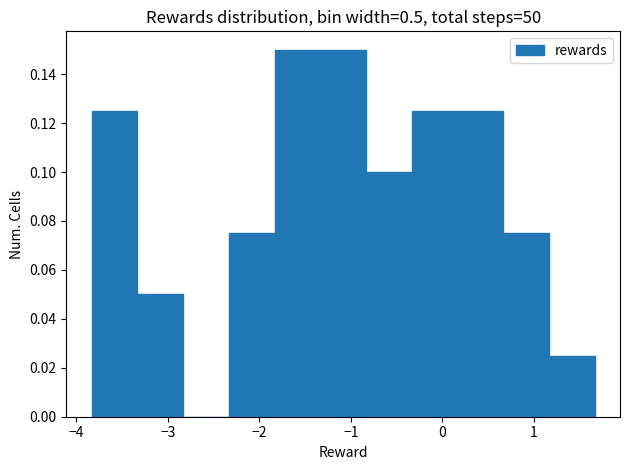

Reading left to right, list every bar in this chart as the range it spans on the x-axis followed by its height. Neither the bar edges nor the heights are printed on the chart, so give them approximately, as read against the axes.

-3.8 to -3.3: 0.126
-3.3 to -2.8: 0.050
-2.8 to -2.3: 0
-2.3 to -1.8: 0.076
-1.8 to -1.3: 0.150
-1.3 to -0.8: 0.150
-0.8 to -0.3: 0.100
-0.3 to 0.2: 0.126
0.2 to 0.7: 0.126
0.7 to 1.2: 0.076
1.2 to 1.7: 0.026